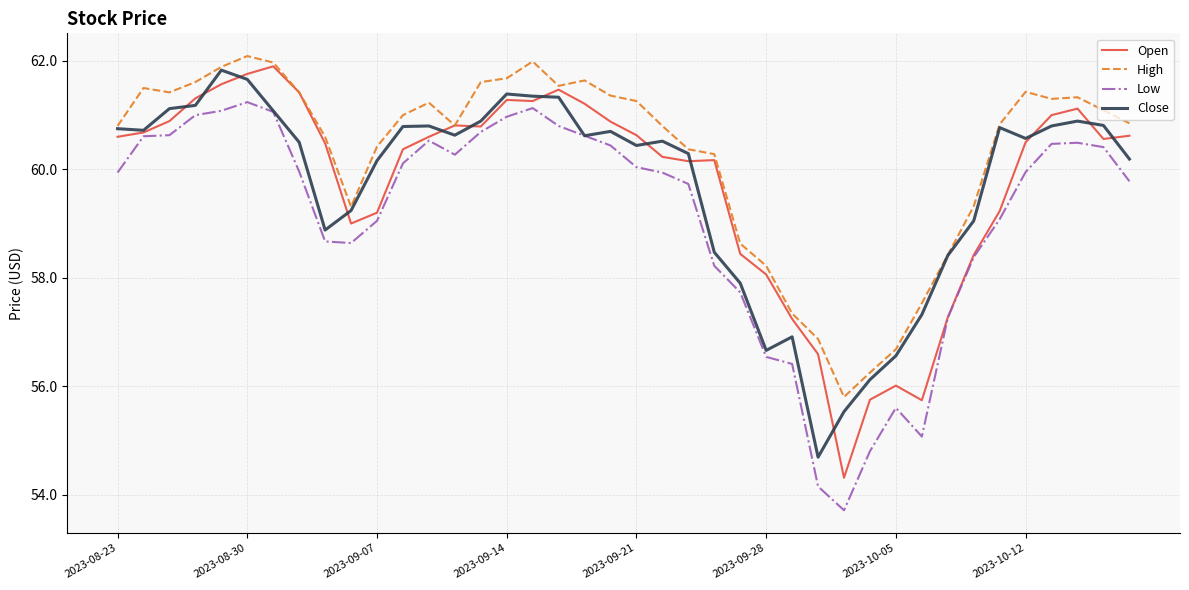

What is the smallest value displayed?

53.7